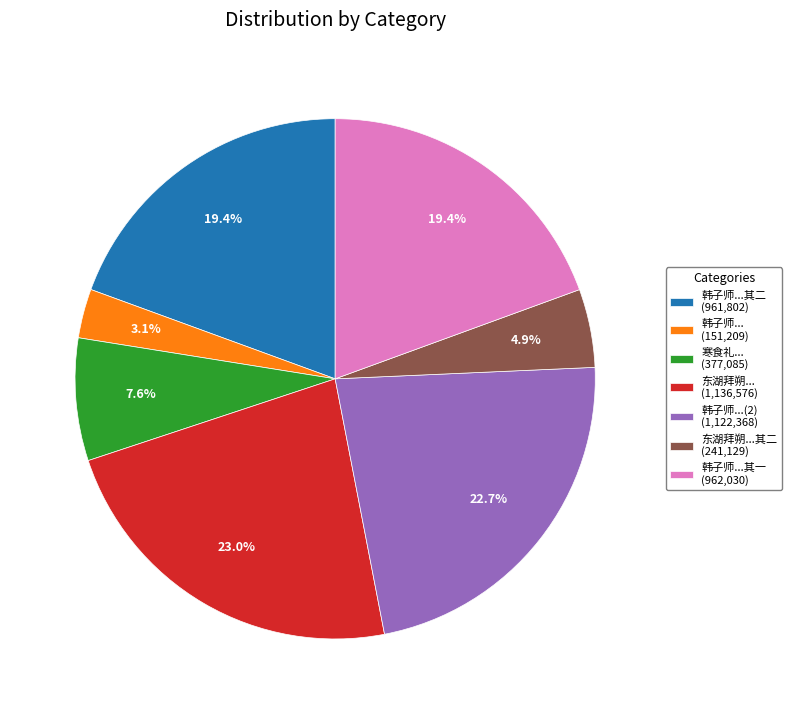

Do 韩子师...其二 (961,802) and 韩子师... (151,209) together represent more than half of the pie?

No